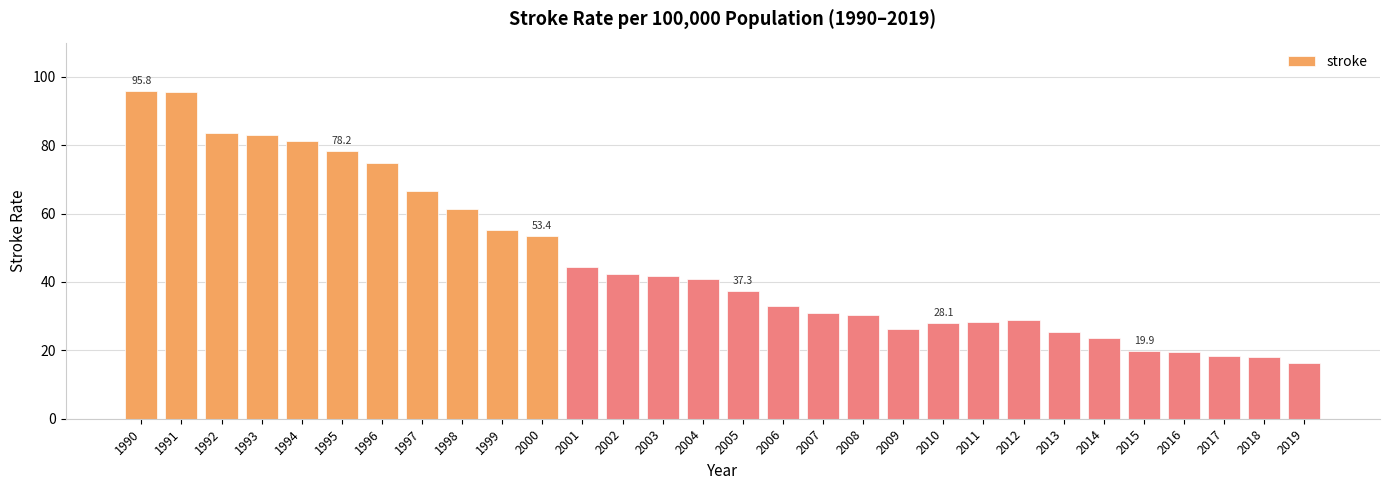

At which label is the value closest to 56?

1999